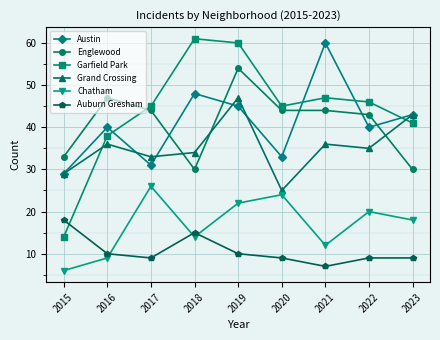

How many lines are shown in the chart?

6